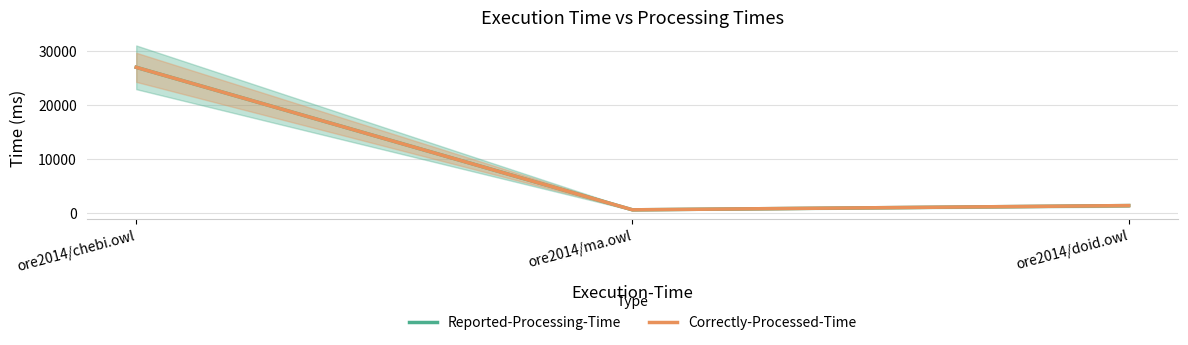

What are all the series names shown in the legend?

Reported-Processing-Time, Correctly-Processed-Time